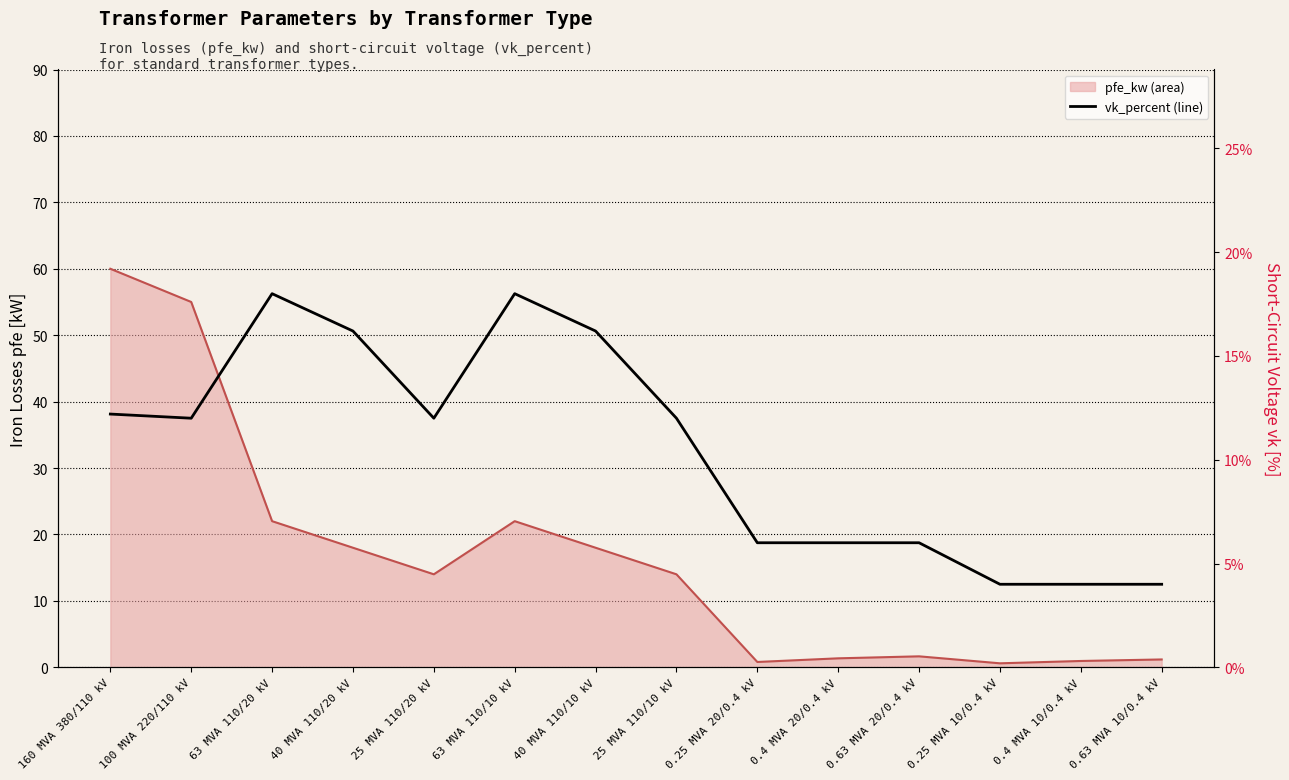

Which has a higher value, 0.63 MVA 10/0.4 kV or 25 MVA 110/20 kV?

25 MVA 110/20 kV